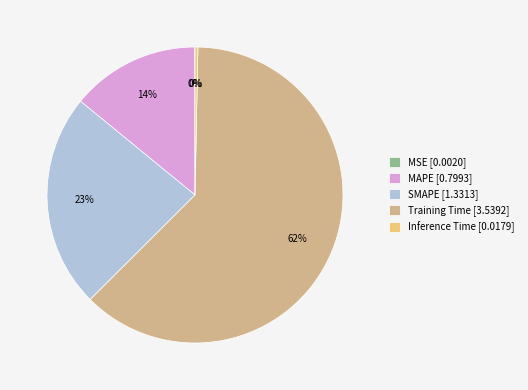

Is it true that SMAPE is 23% of the pie?

True